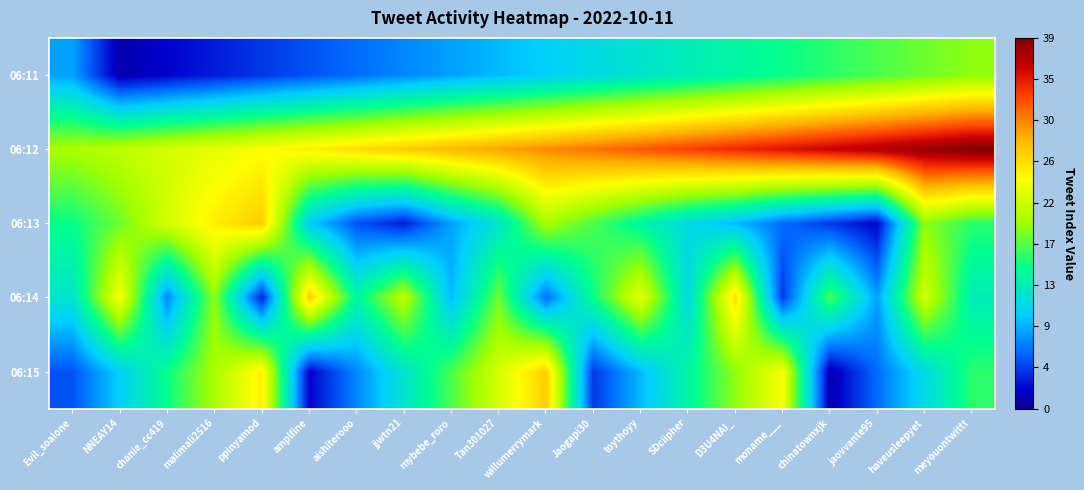

What is the smallest value displayed?

1